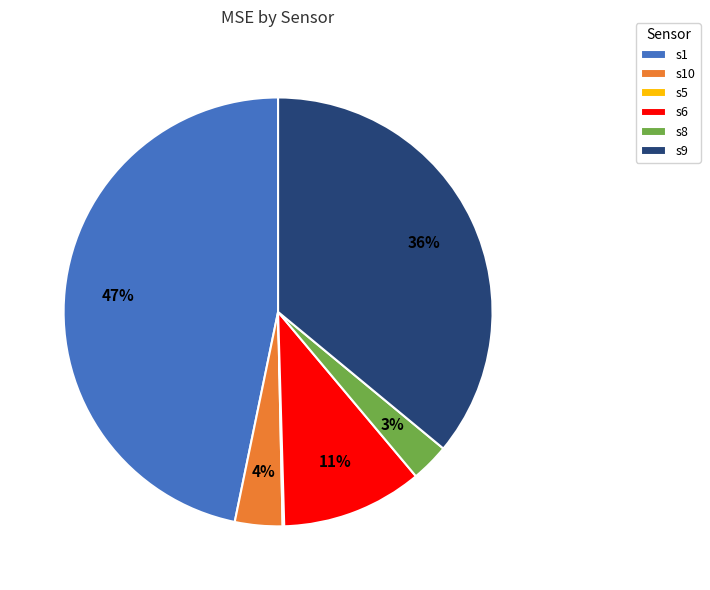

To the nearest percent, what percentage of the pie is s1?

47%